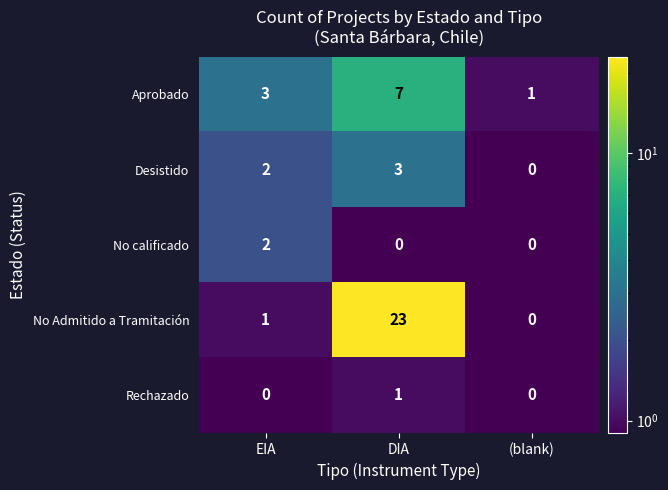

What is the total value across all series at (blank)?

1